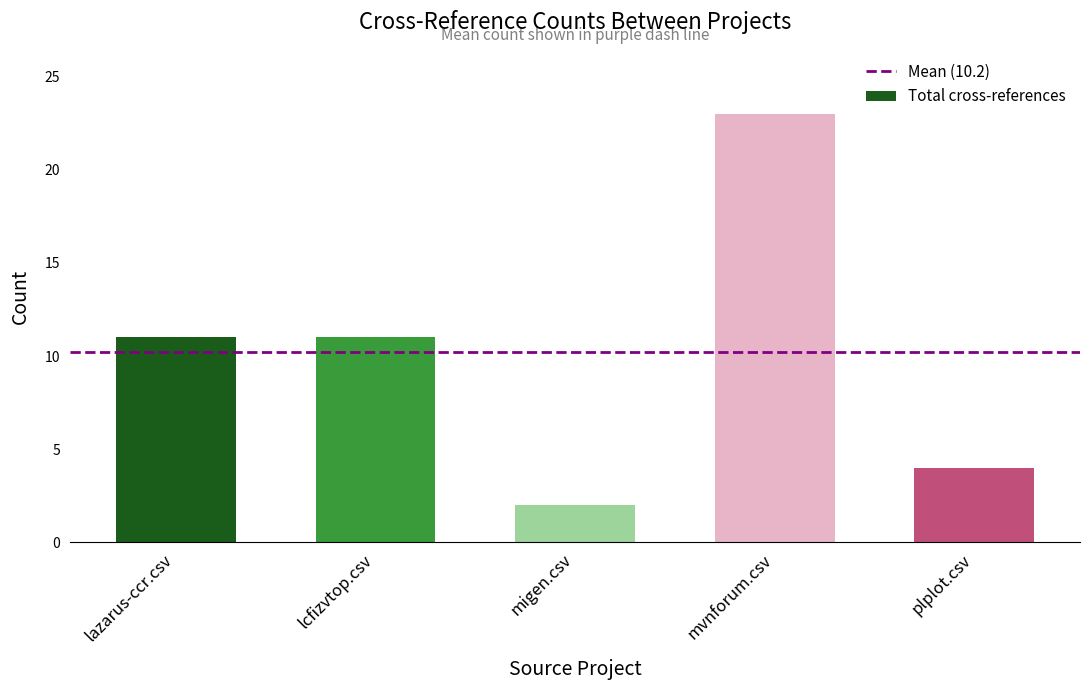

How many bars are there in total?

5